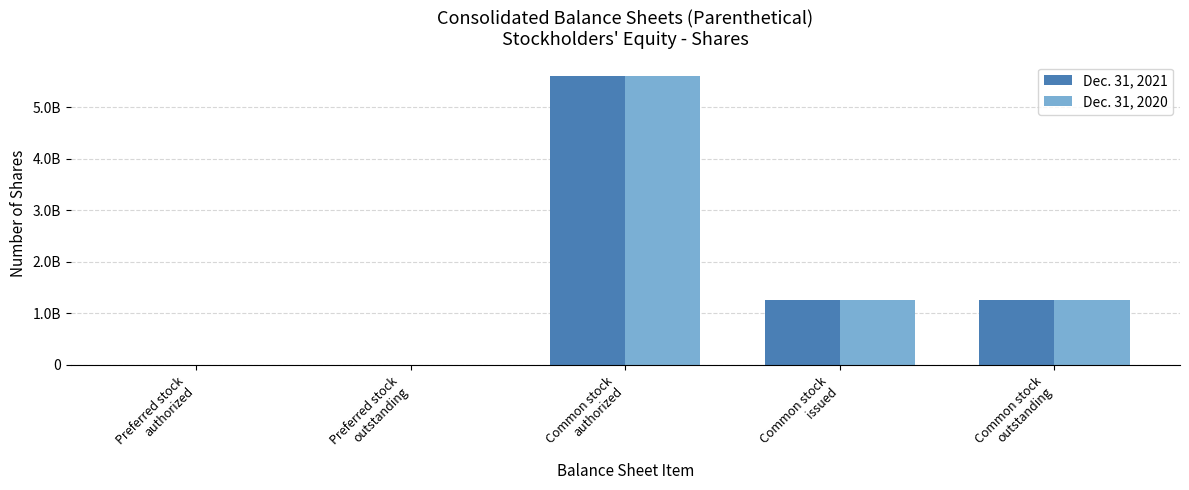

Reading left to right, transcribe all the data shown in this chart.

Dec. 31, 2021: Preferred stock
authorized=5000000	Preferred stock
outstanding=0	Common stock
authorized=5600000000	Common stock
issued=1254000000	Common stock
outstanding=1254000000
Dec. 31, 2020: Preferred stock
authorized=5000000	Preferred stock
outstanding=0	Common stock
authorized=5600000000	Common stock
issued=1254000000	Common stock
outstanding=1254000000